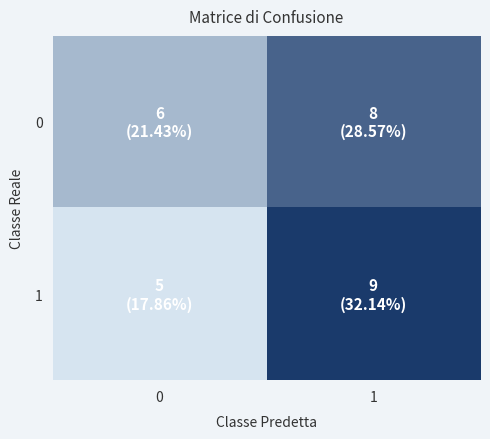

Which series changed the most between 0 and 1?

1